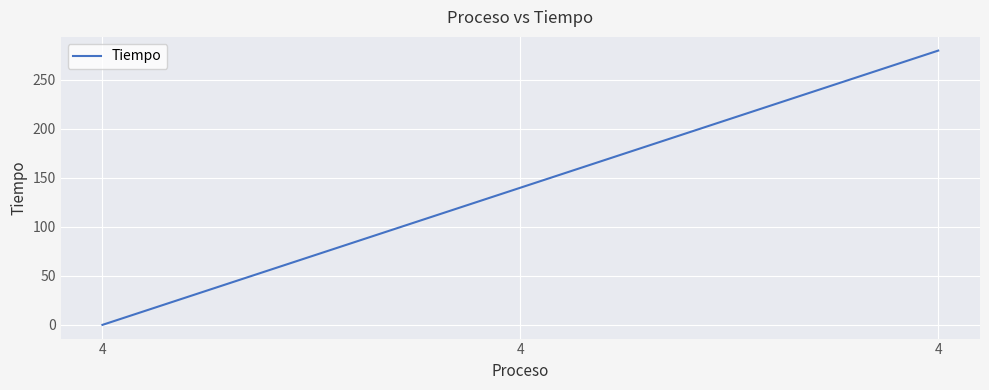

What is the difference between the maximum and minimum values?

280